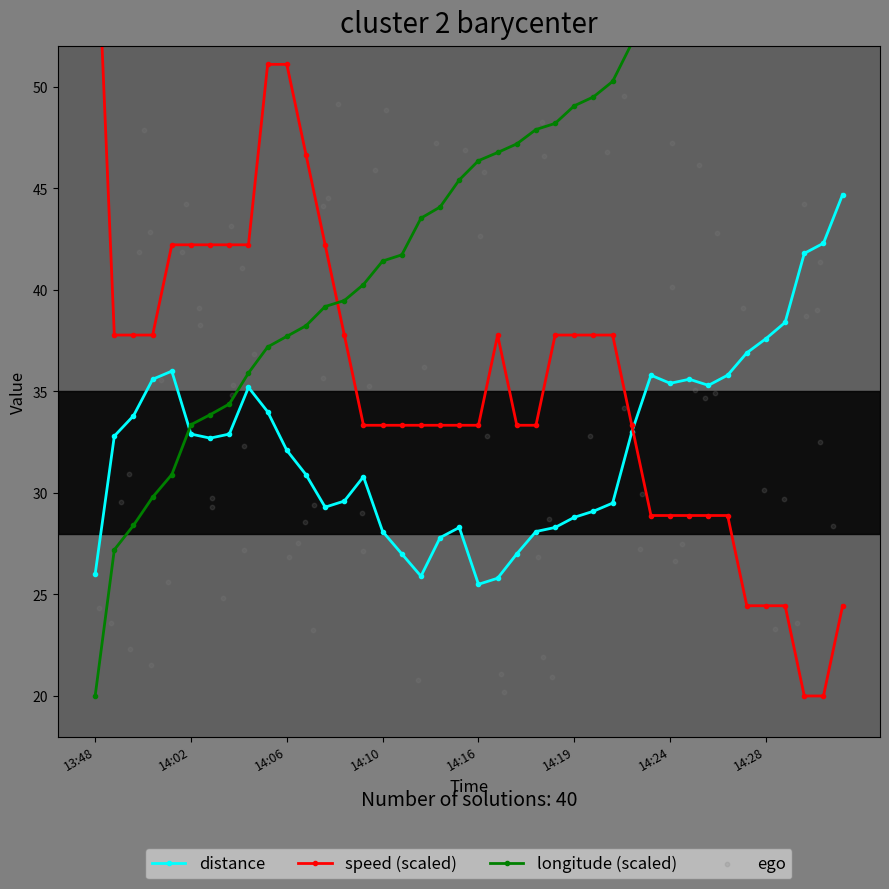

Which series has the largest total across all categories?

longitude